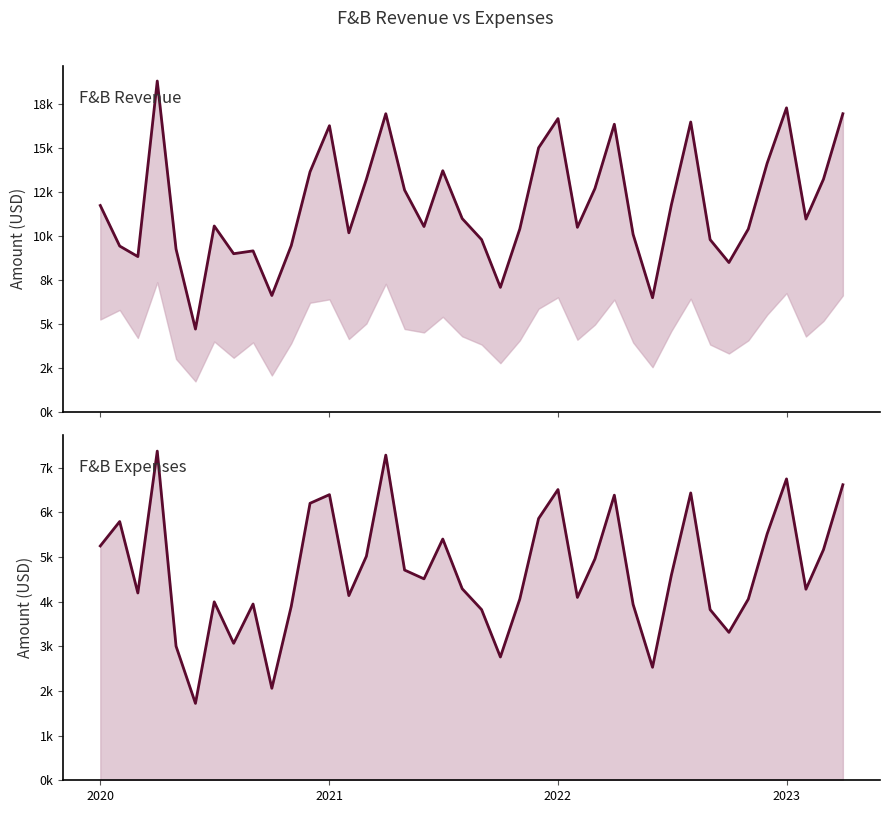

What is the difference between the maximum and minimum values in the F&B Expenses series?

5649.9